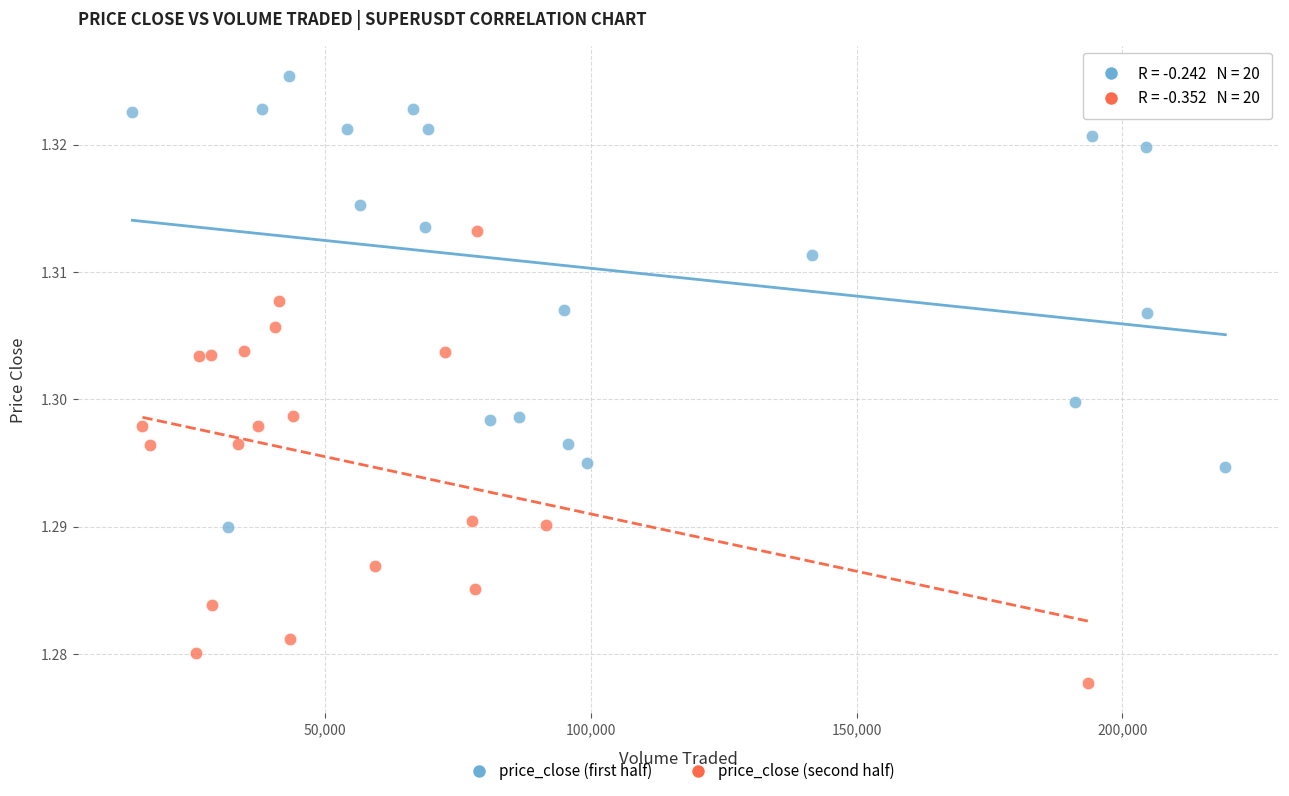

Which series contains the highest Y value?

price_close (first half)